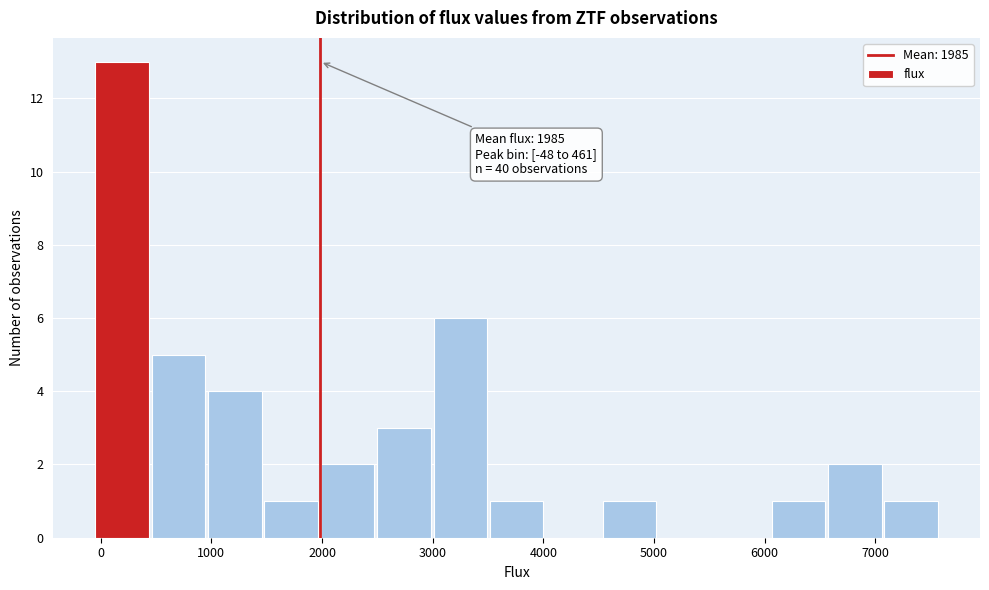

Over which range of the x-axis is the bar tallest?

0 to 500